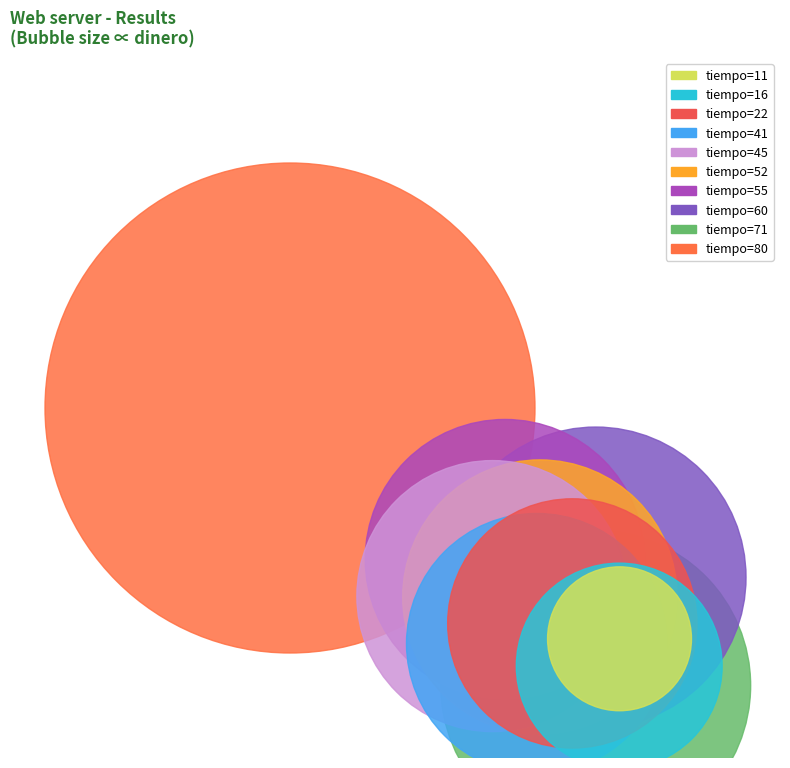

Combined, do 52 and 80 account for over 50%?

No